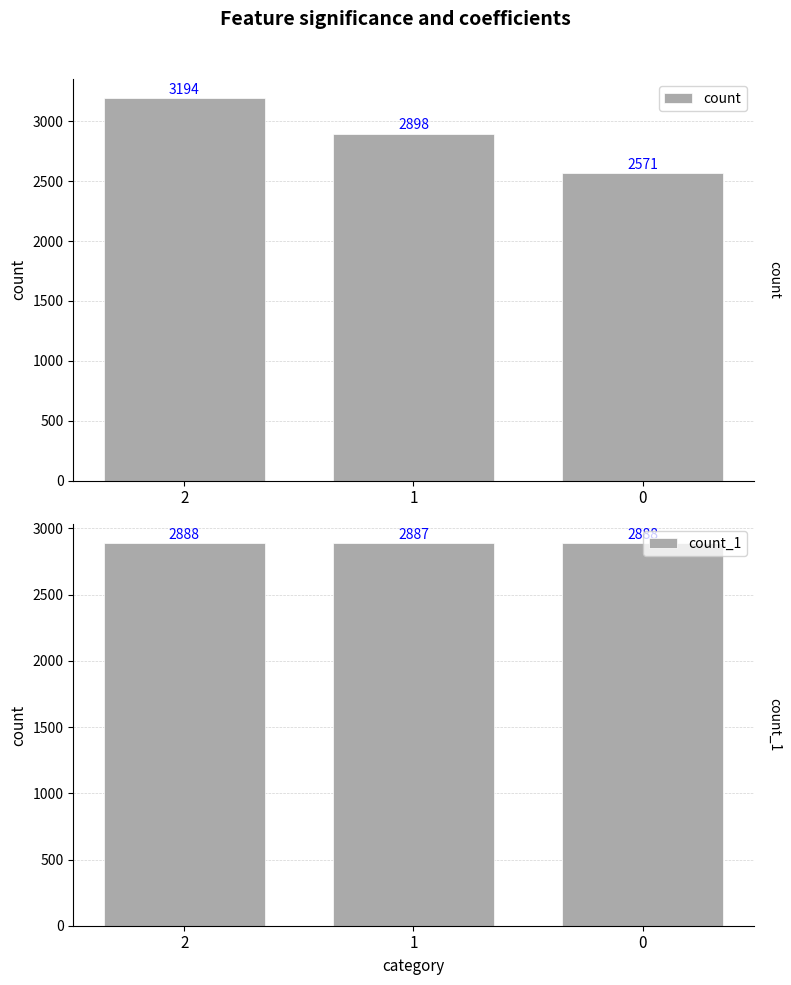

What is the value of the count_1 bar at the 2nd from the left?

2887